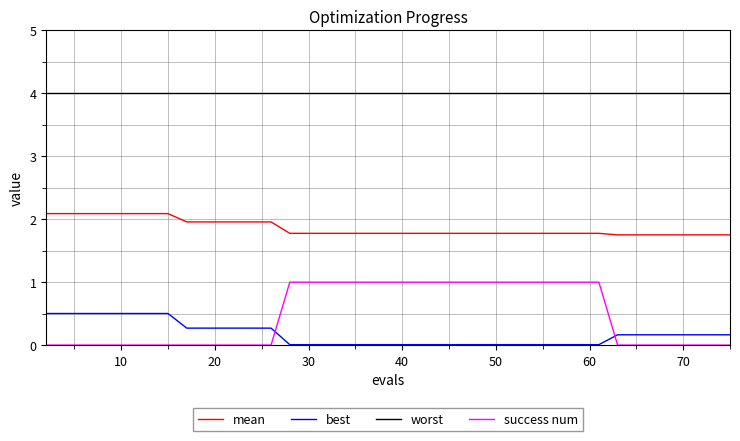

What are all the series names shown in the legend?

mean, best, worst, success num